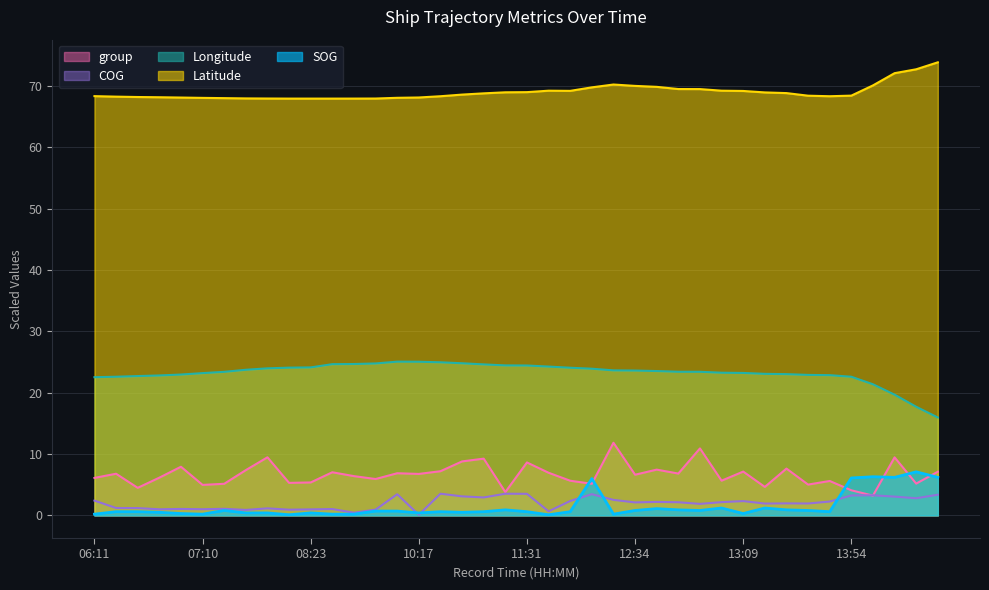

At which category is the sum across all series the highest?

14:21